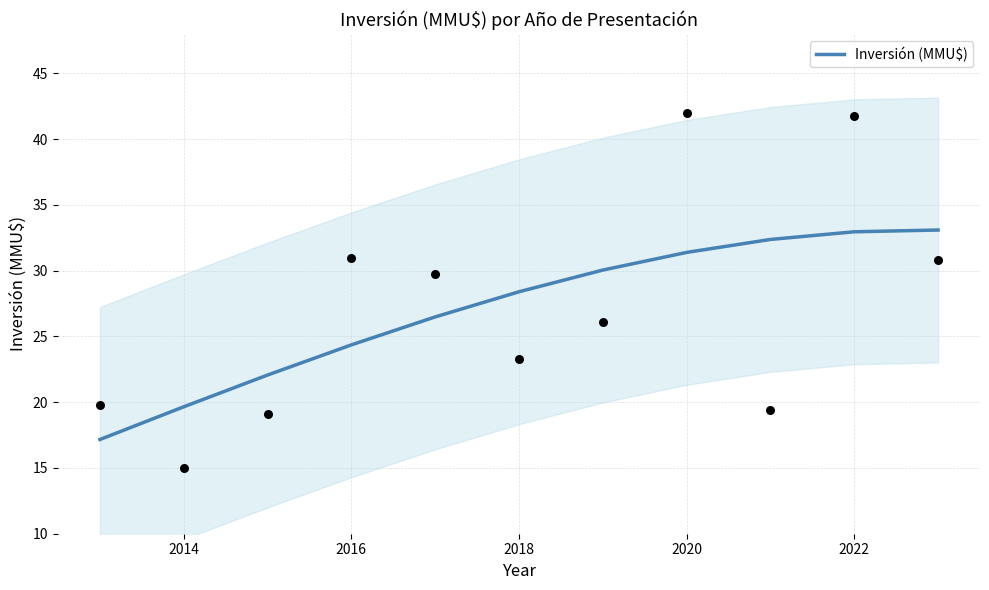

The value of Inversión (MMU$) at 2020 is 31.4. True or false?

True